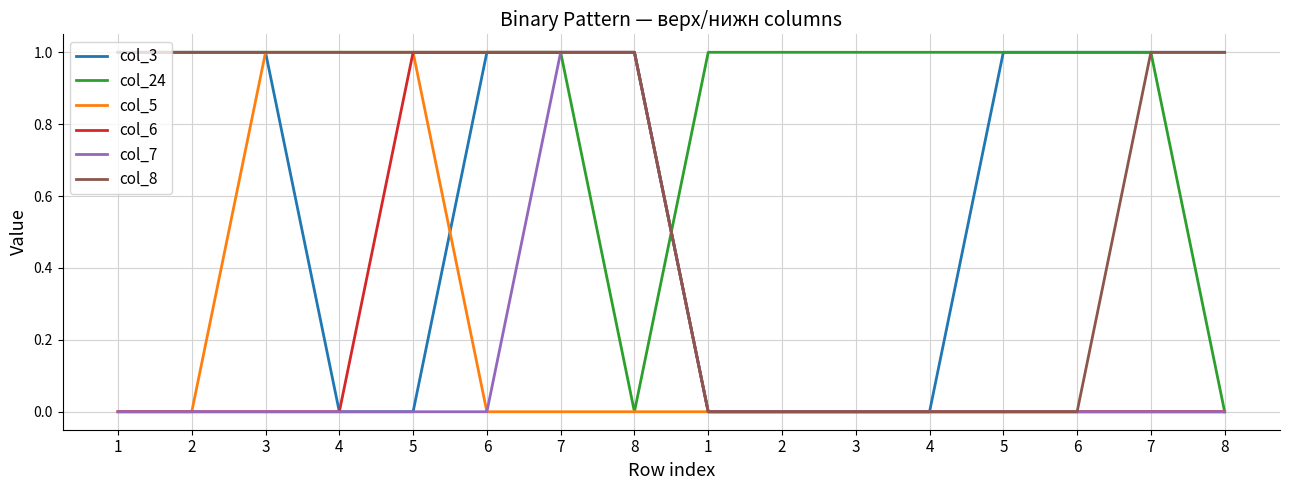

Is this an area chart (filled region under the line)?

No